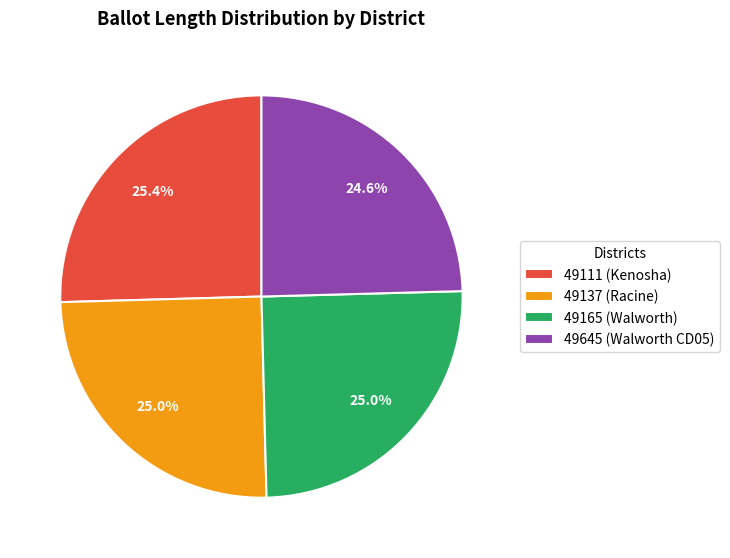

The 49137 (Racine) slice represents 35% of the pie. True or false?

False